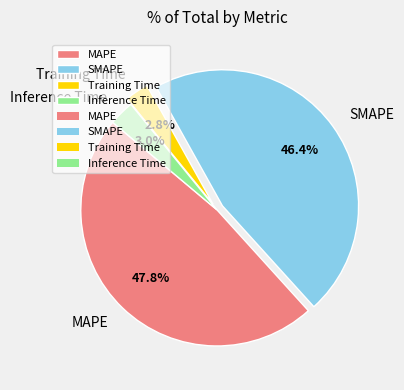

What percentage is the Inference Time slice, to the nearest percent?

3%